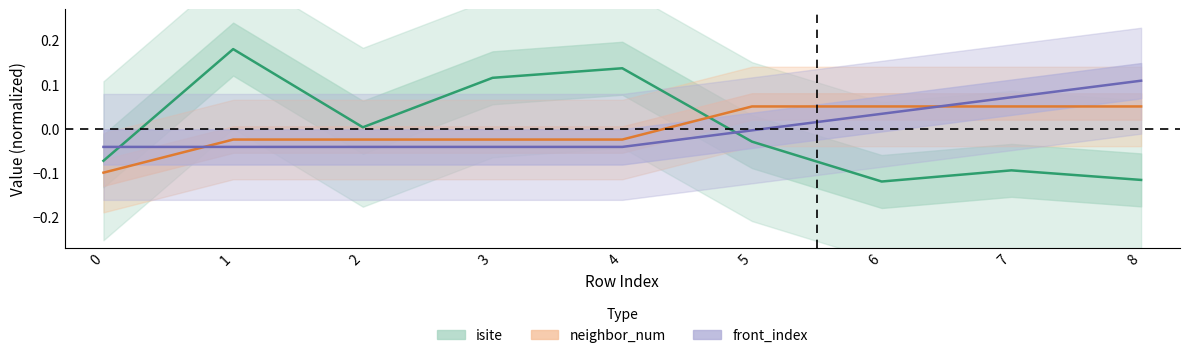

What is the difference between the maximum and minimum values in the neighbor_num series?

0.1